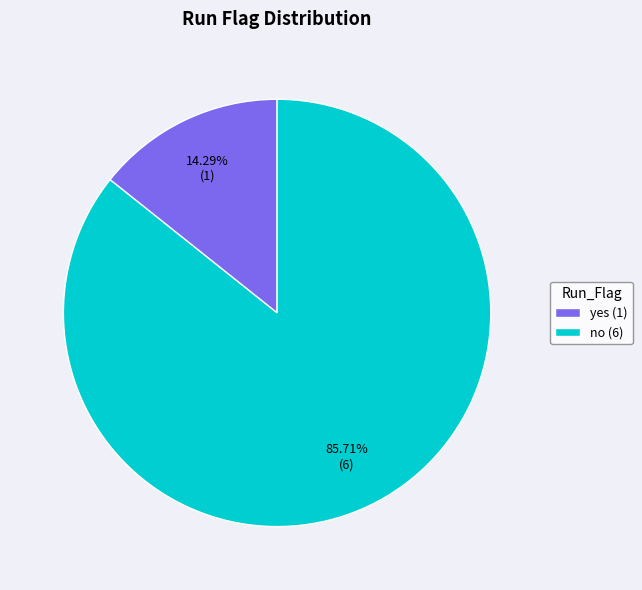

To the nearest percent, what percentage of the pie is no?

86%